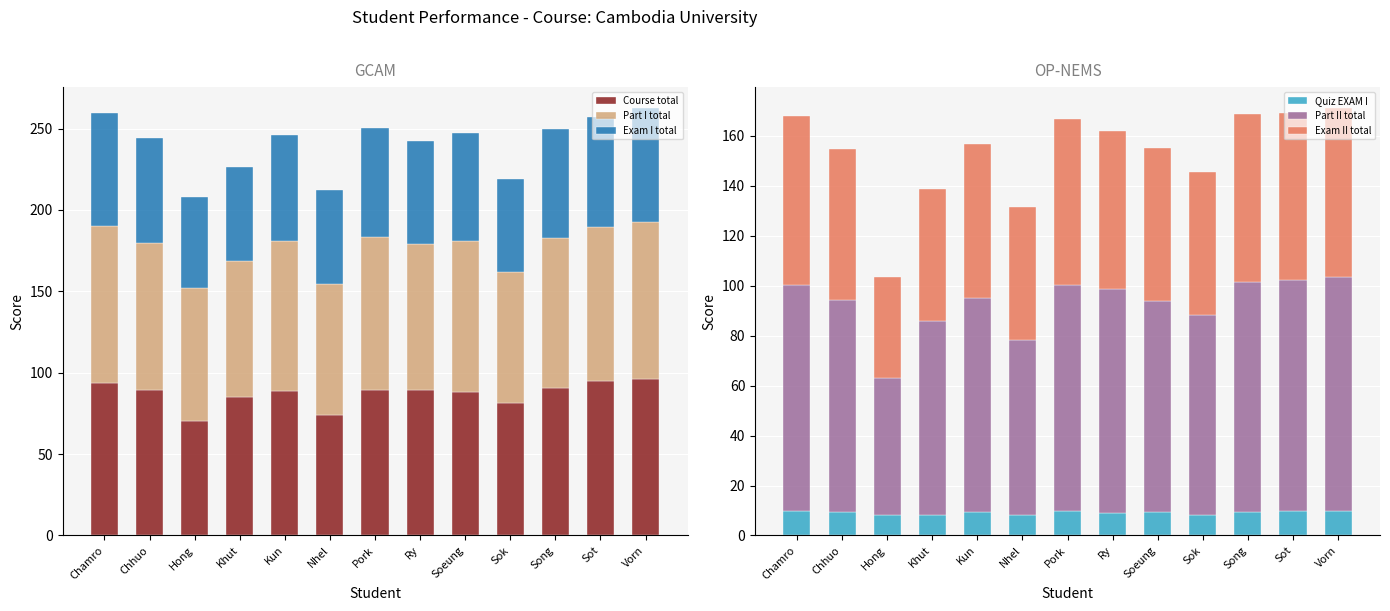

The Exam I total series shows 95.9 at Chamro. True or false?

False